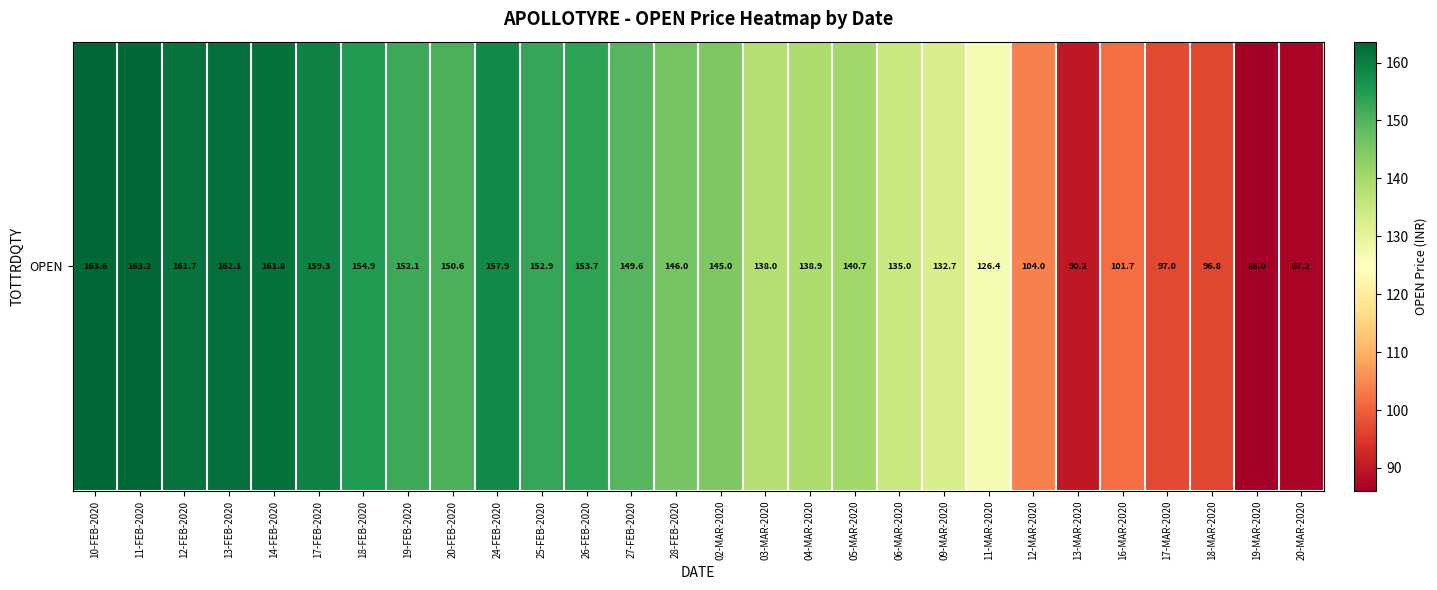

Reading left to right, what are all the values shown in this chart?

163.6	163.2	161.7	162.1	161.8	159.3	154.9	152.1	150.6	157.9	152.9	153.7	149.6	146.0	145.0	138.0	138.9	140.7	135.0	132.7	126.4	104.0	90.2	101.7	97.0	96.8	86.0	87.2